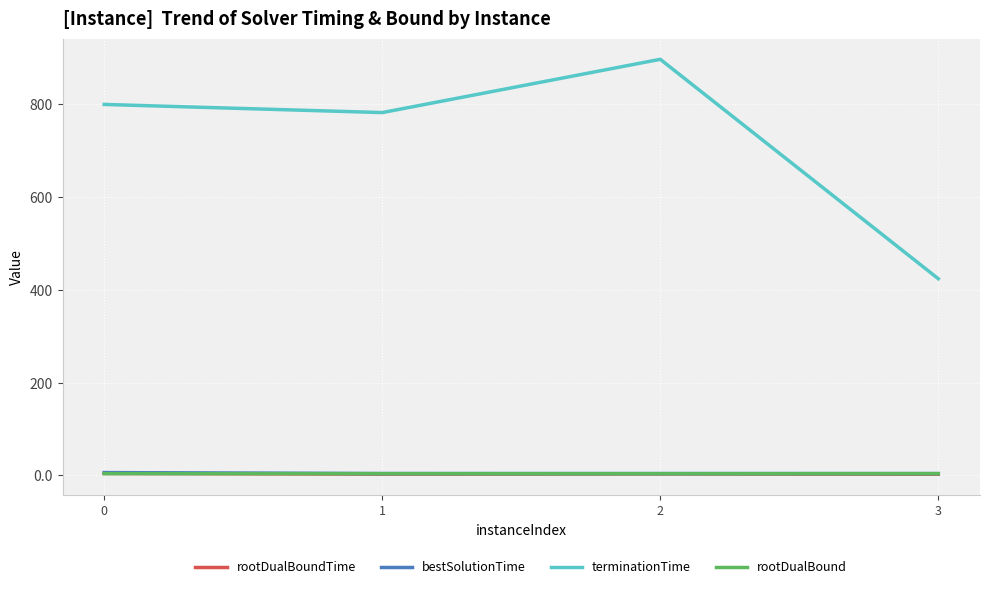

What is the greatest value displayed?

897.0